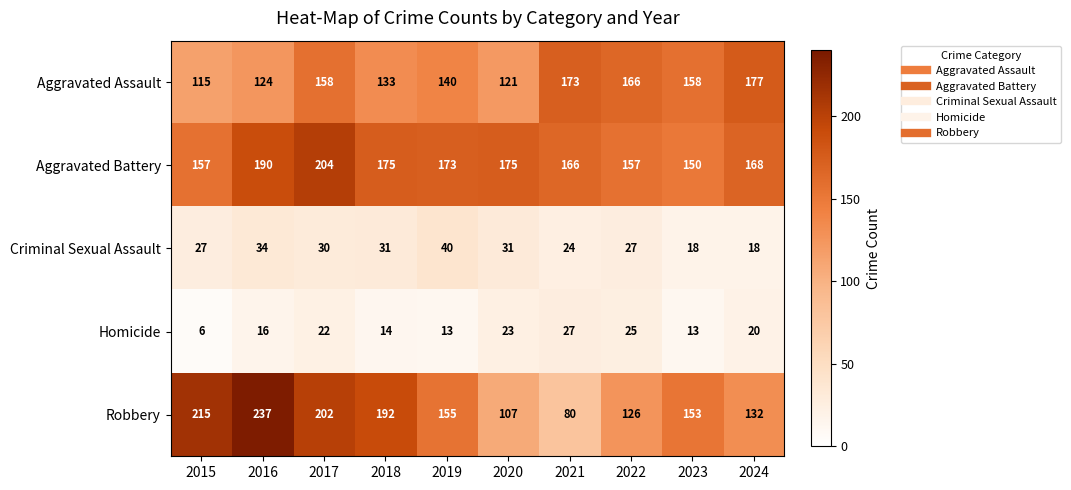

Rank the series at 2020 from highest to lowest value.

Aggravated Battery, Aggravated Assault, Robbery, Criminal Sexual Assault, Homicide